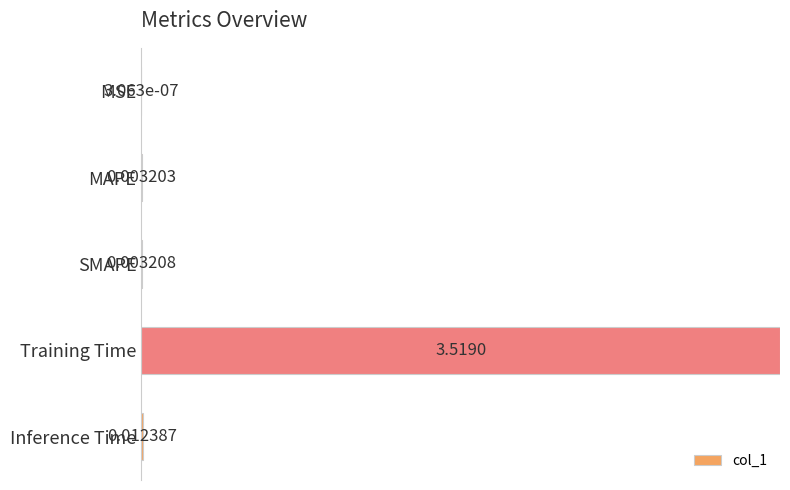

Between Inference Time and Training Time, which is larger?

Training Time